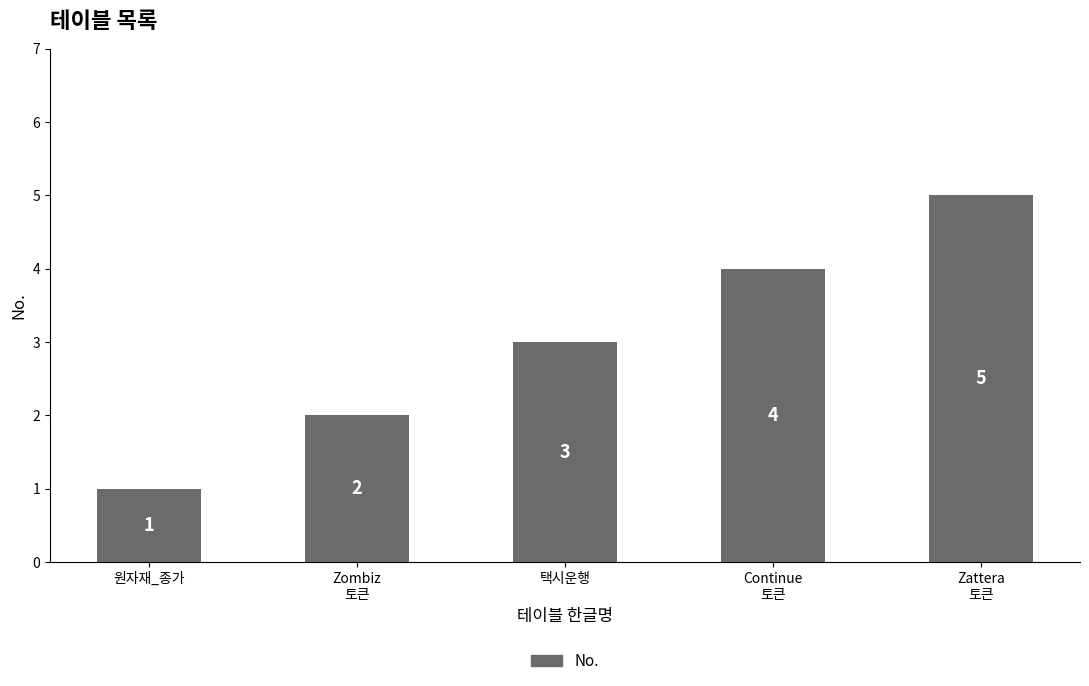

How many bars are there in total?

5